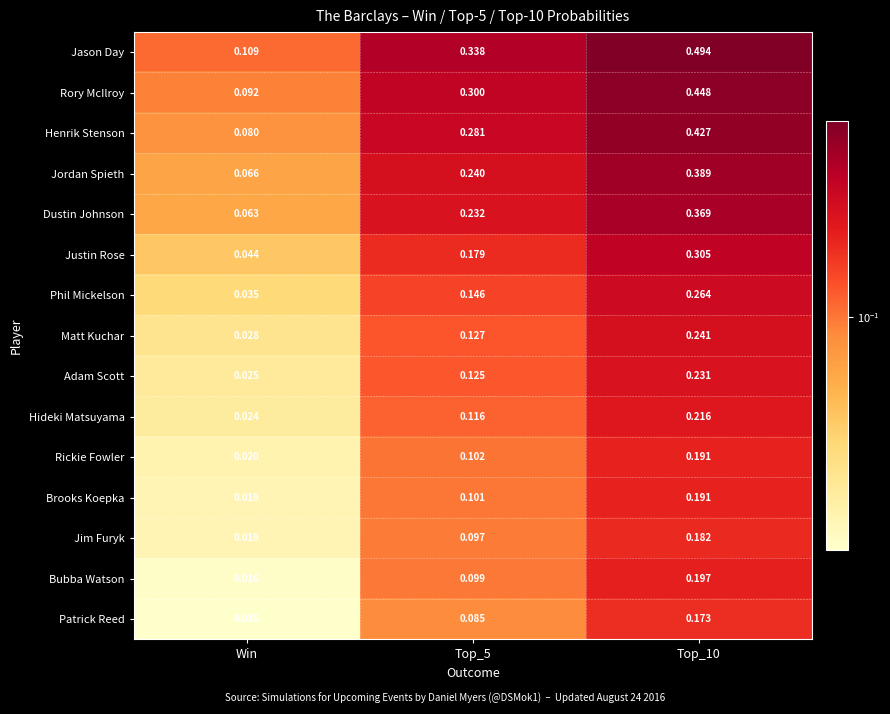

Between Top_5 and Top_10, which series saw the biggest shift?

Jason Day